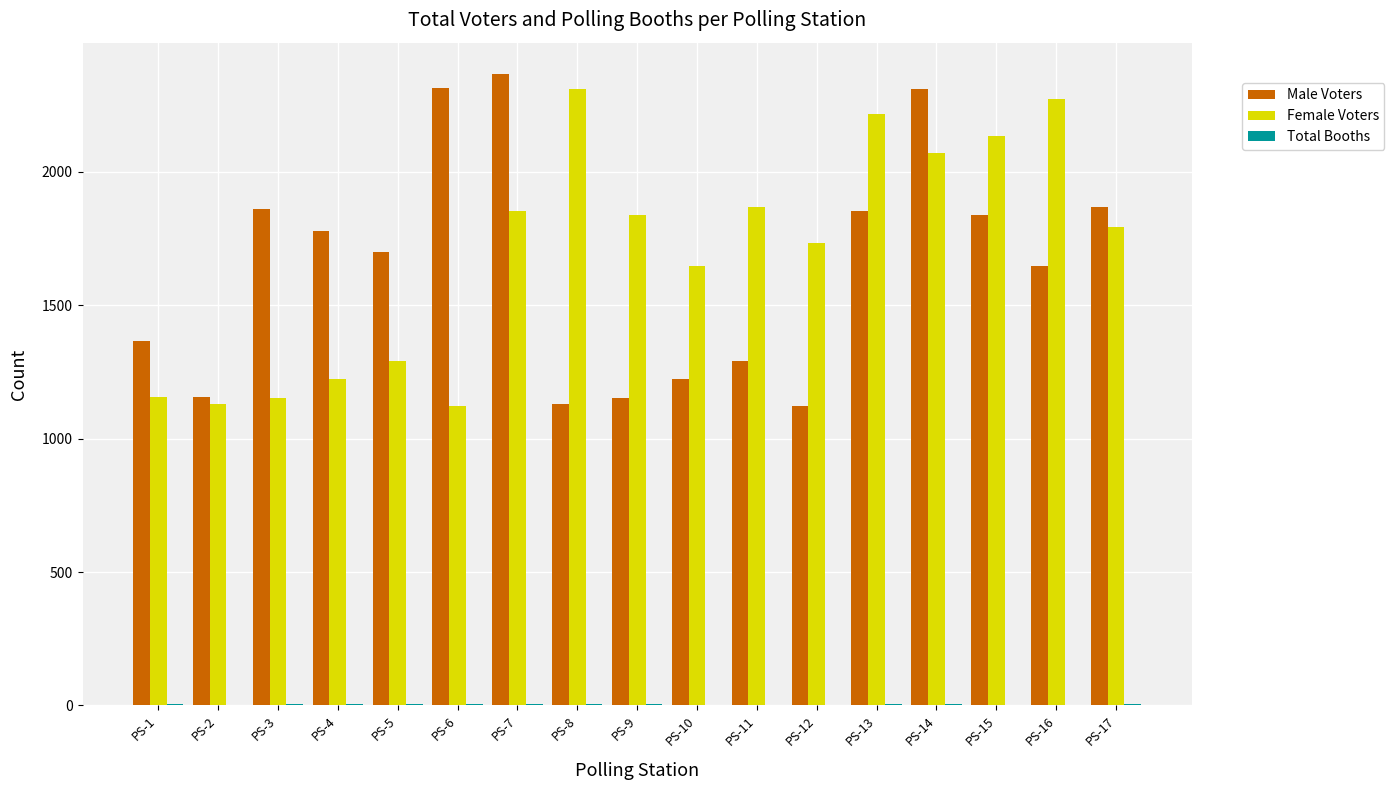

At which category is the sum across all series the highest?

PS-14